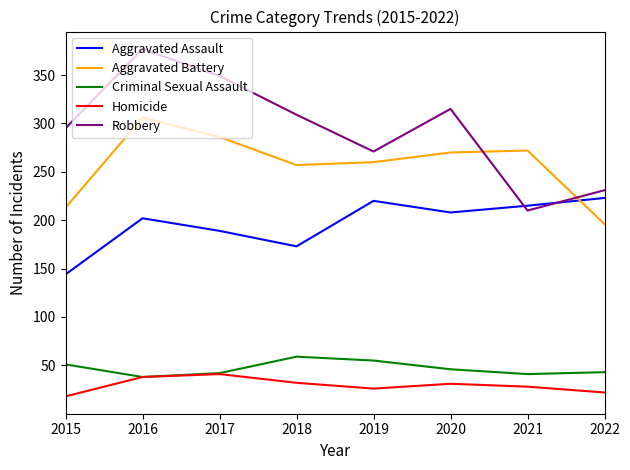

What is the spread (max minus min) of values at 2016?

339